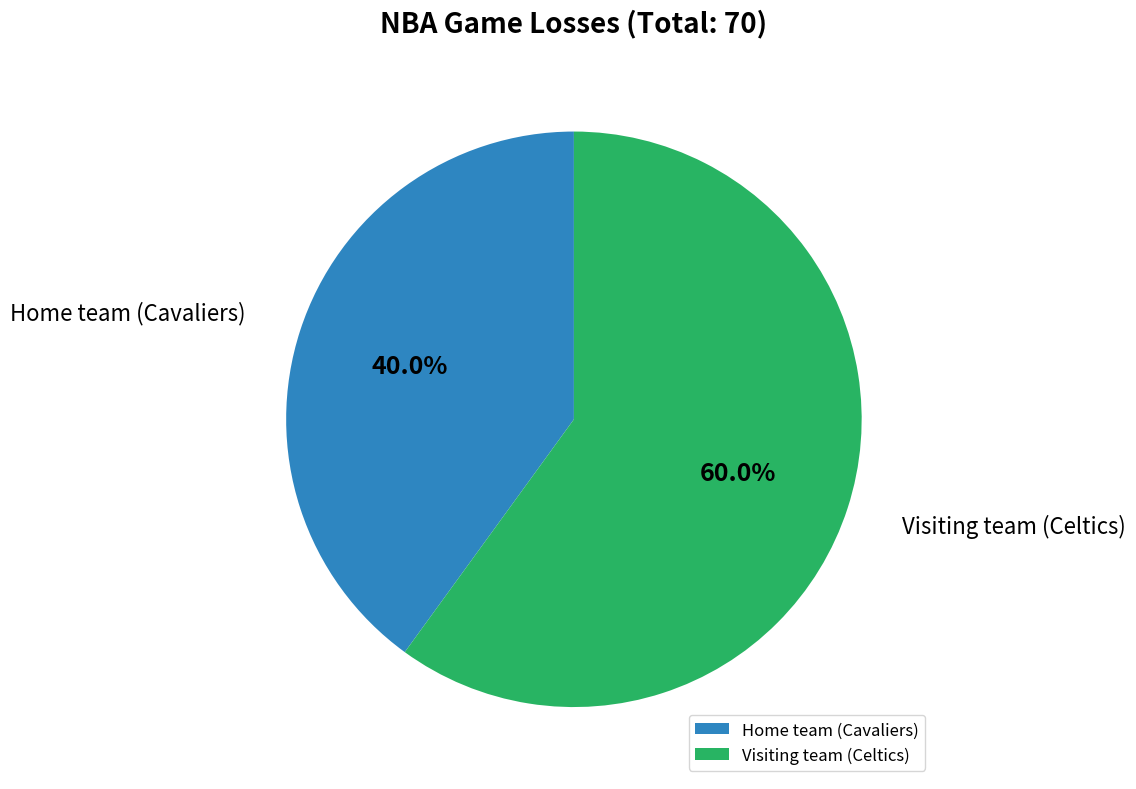

Which category accounts for the majority?

Visiting team (Celtics)